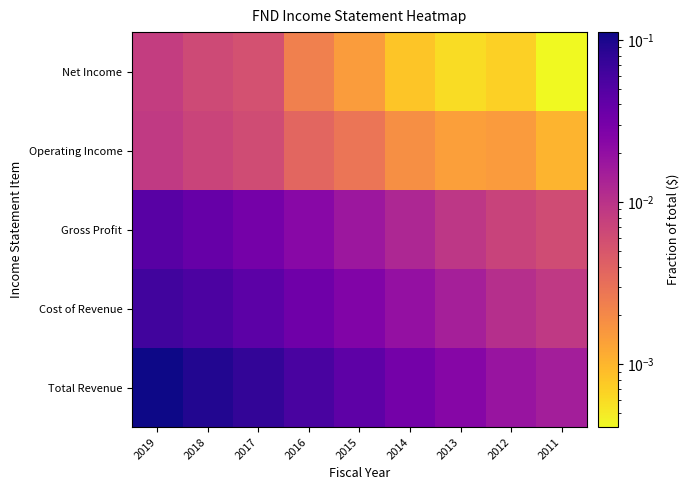

The value at 2016 is 0.0. True or false?

False